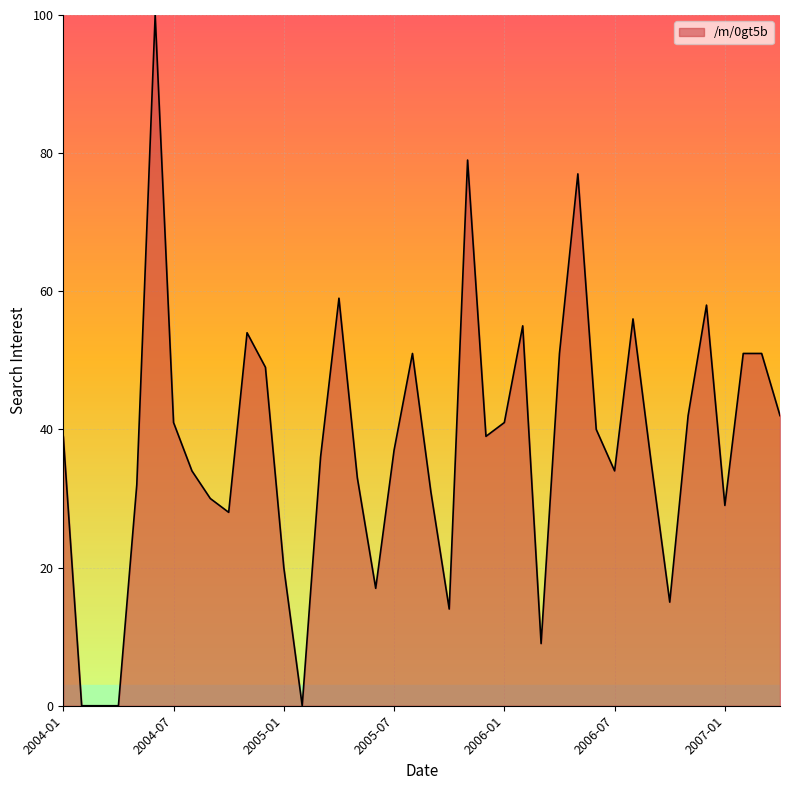

Reading left to right, transcribe all the data shown in this chart.

39	0	0	0	32	100	41	34	30	28	54	49	20	0	36	59	33	17	37	51	31	14	79	39	41	55	9	51	77	40	34	56	35	15	42	58	29	51	51	42